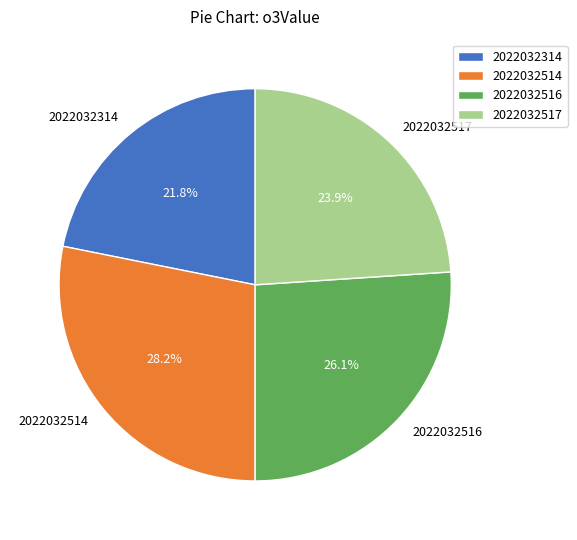

Which slice is the largest?

2022032514